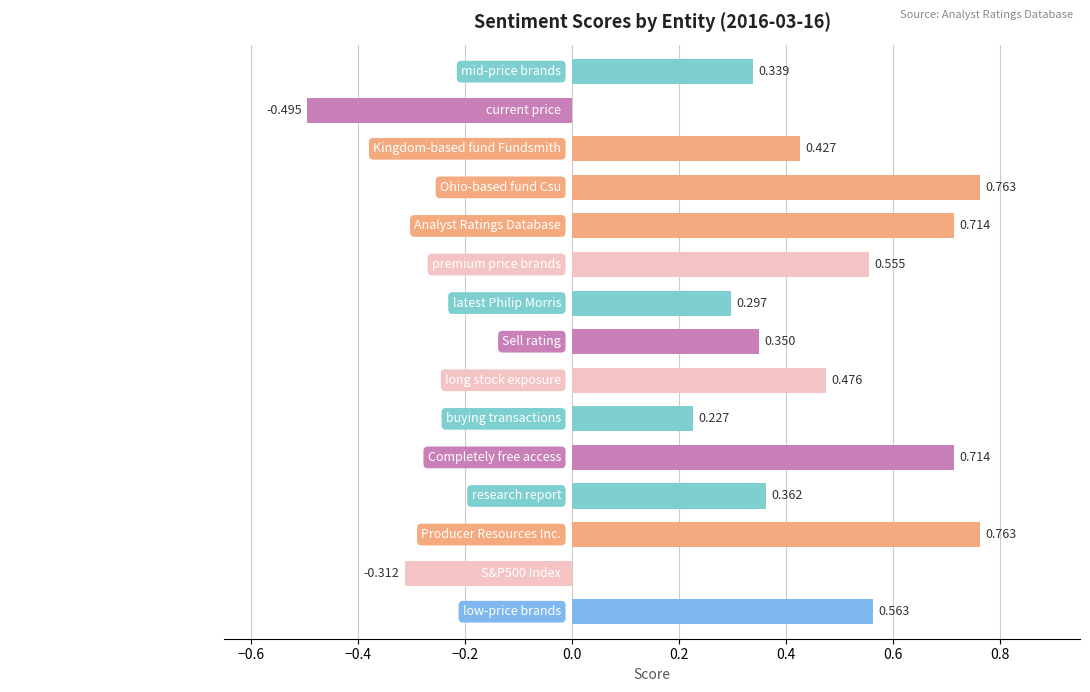

Which category has the lowest value across all series?

current price